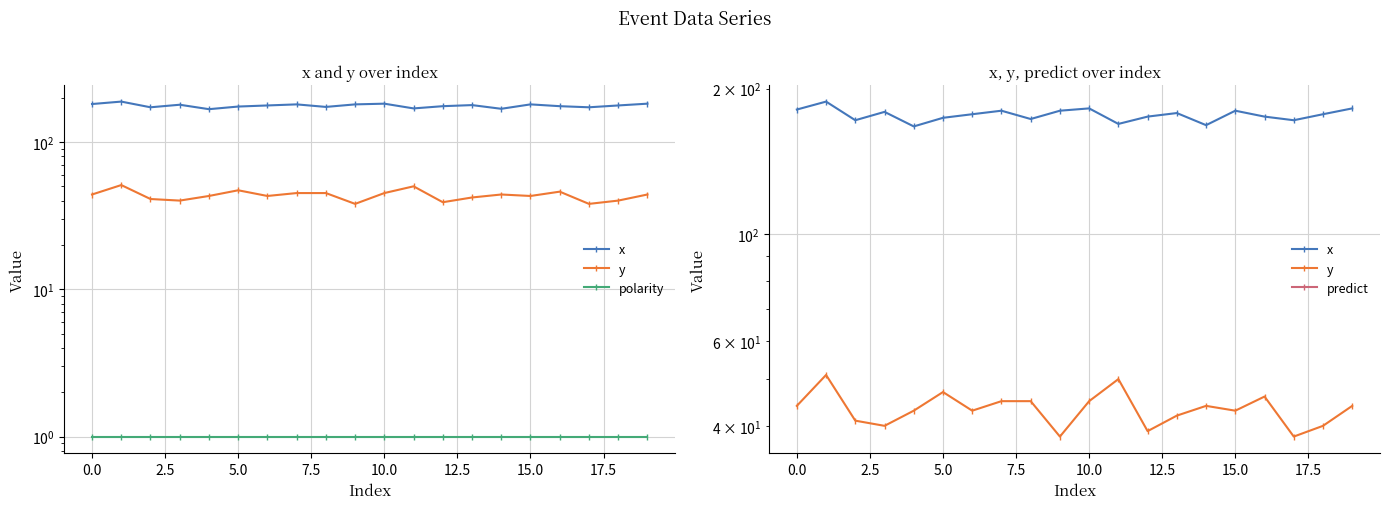

What is the maximum value for y?

51